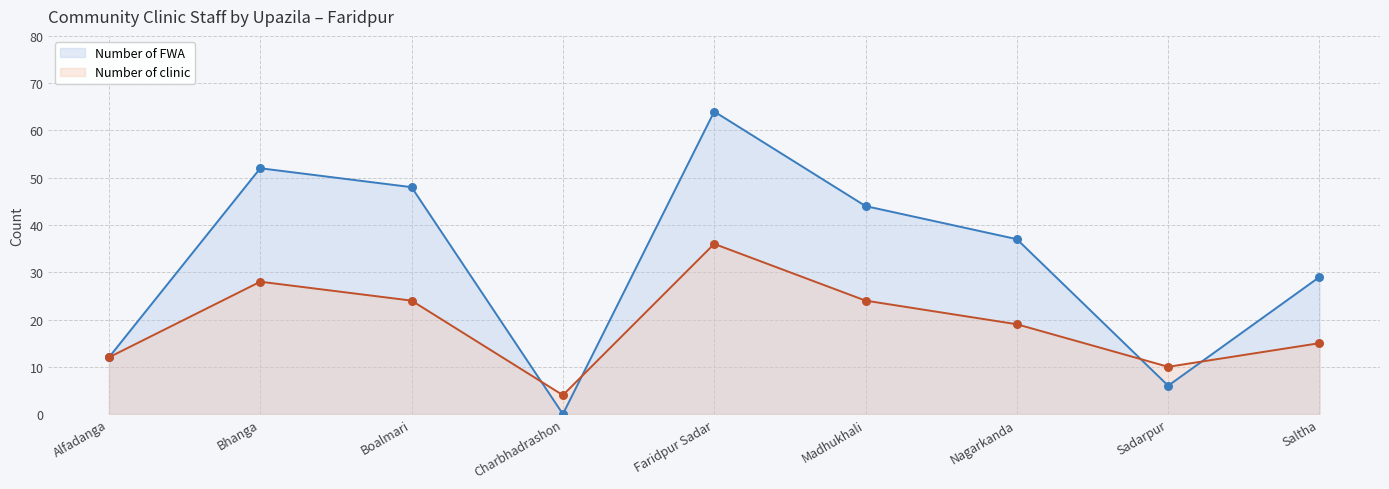

Is the value of Number of FWA at Saltha greater than the value of Number of clinic at Charbhadrashon?

Yes